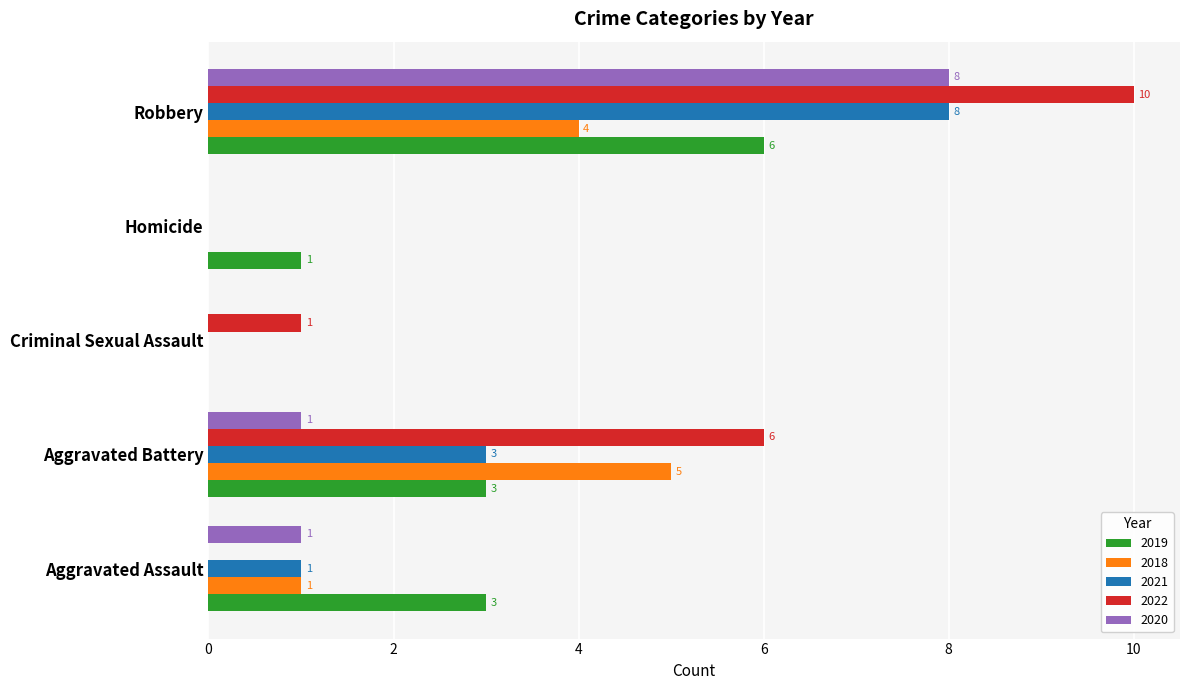

How many positive values does the 2021 series have?

3